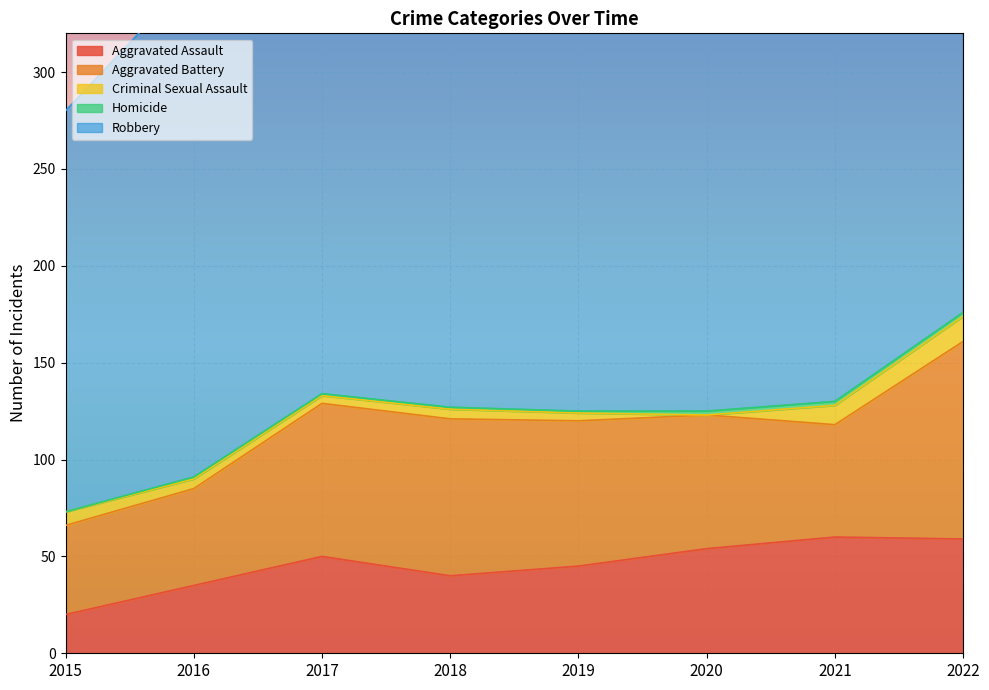

Which has a higher value, 2016 or 2017?

2017